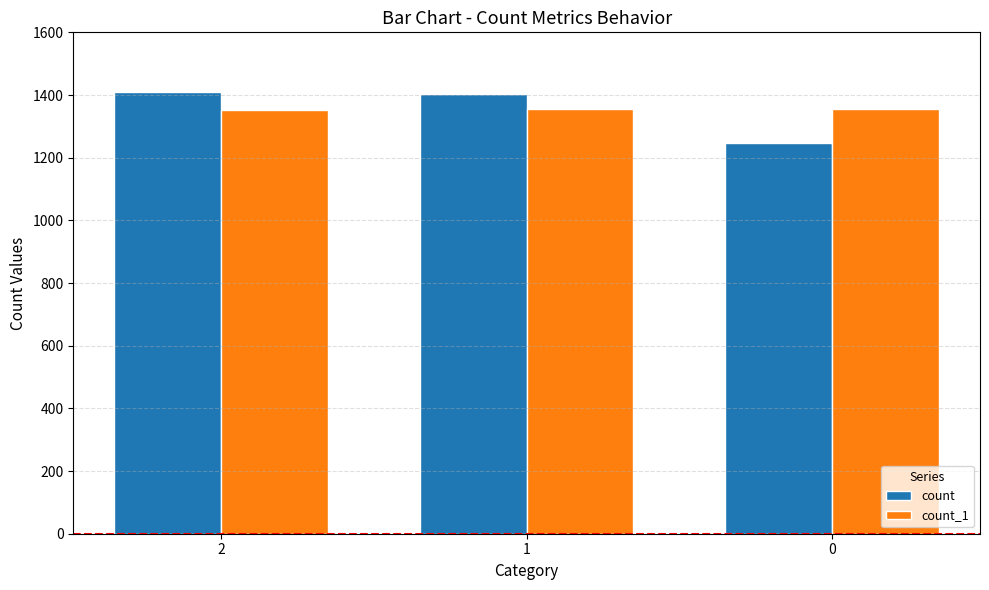

The count_1 series shows 796 at 0. True or false?

False